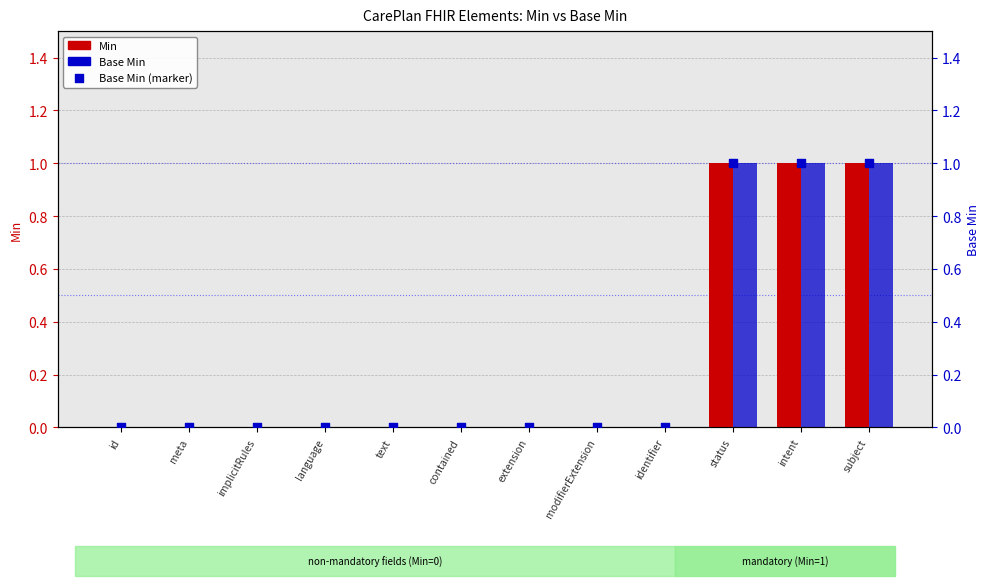

At which category is the sum across all series the highest?

status